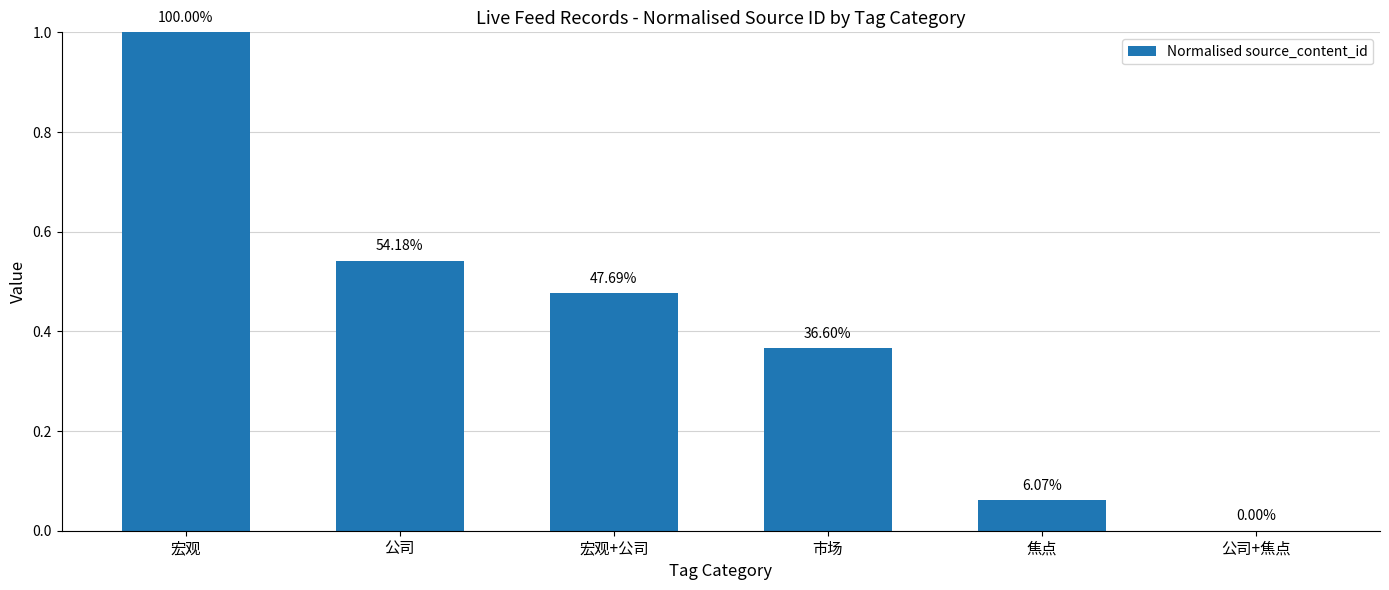

The value at 公司 is 0.5. True or false?

True